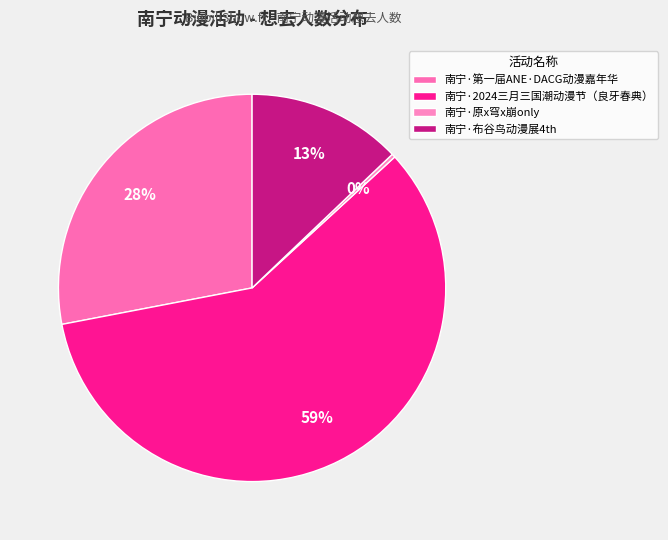

To the nearest percent, what is the combined percentage of 南宁·布谷鸟动漫展4th and 南宁·2024三月三国潮动漫节（良牙春典）?

72%